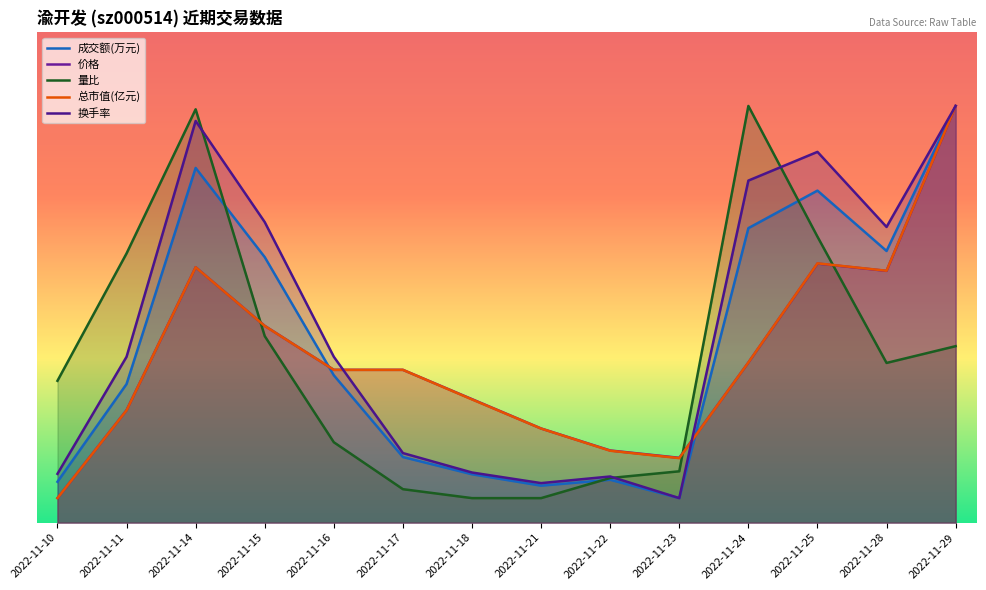

What is the difference between the highest and lowest values at 2022-11-16?

17.4